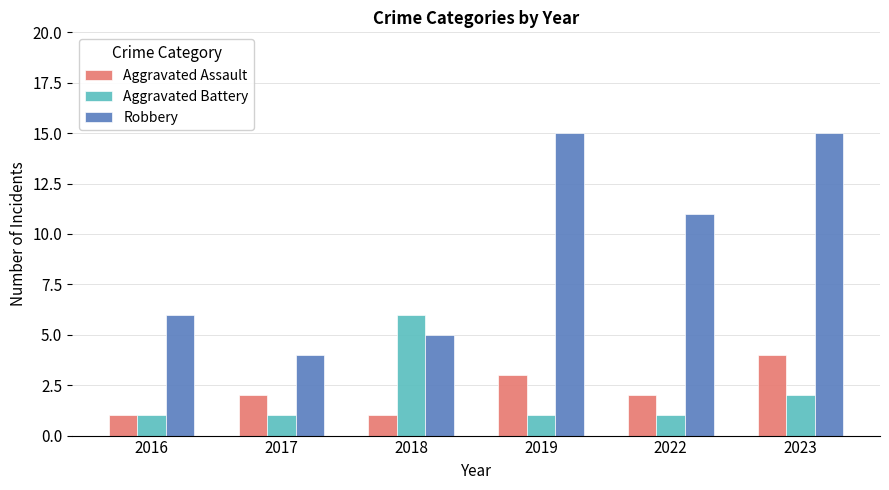

How many bars are there in total?

18